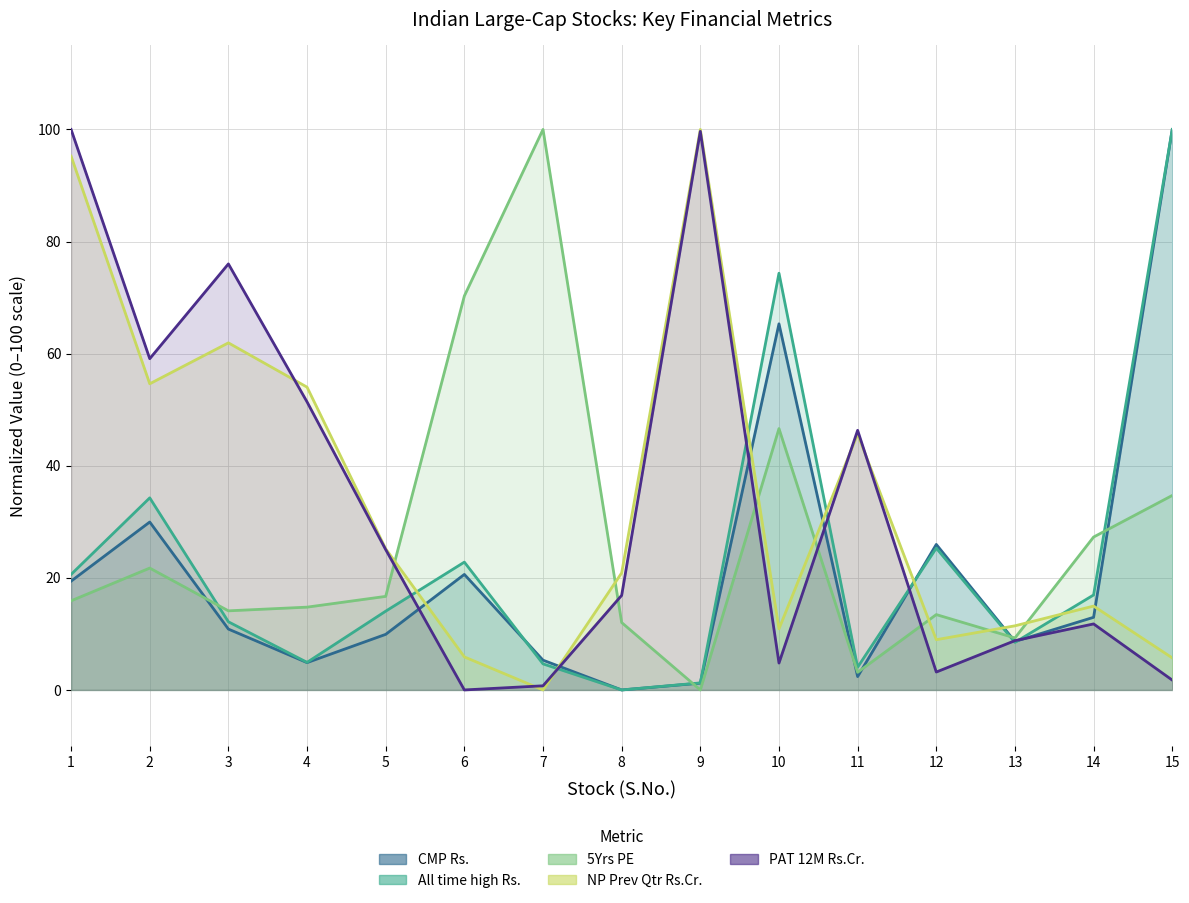

What is the sum of all PAT 12M Rs.Cr. values?

505.5